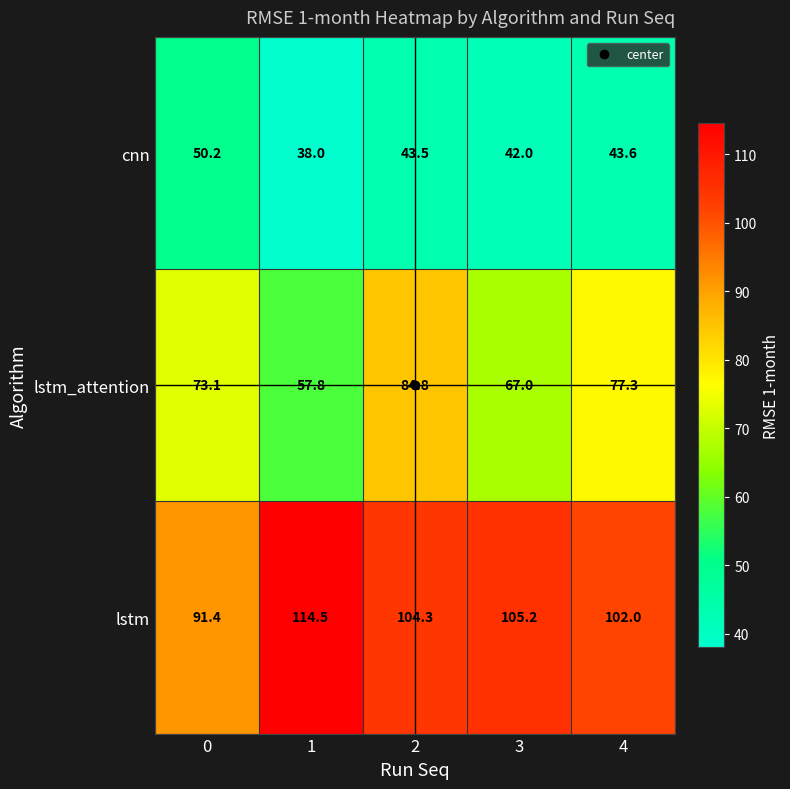

Between 0 and 1, which series saw the biggest shift?

lstm